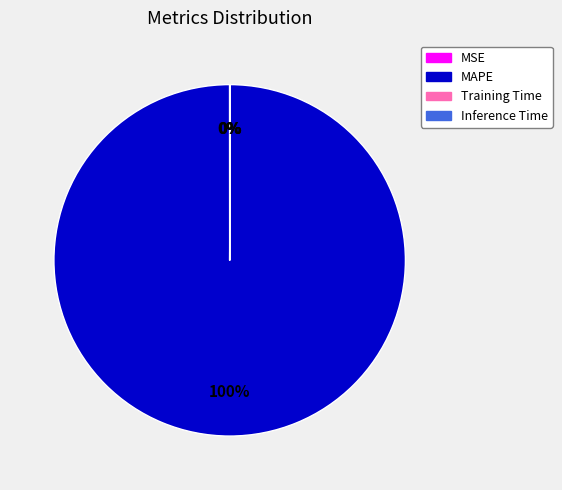

The MAPE slice represents 100% of the pie. True or false?

True